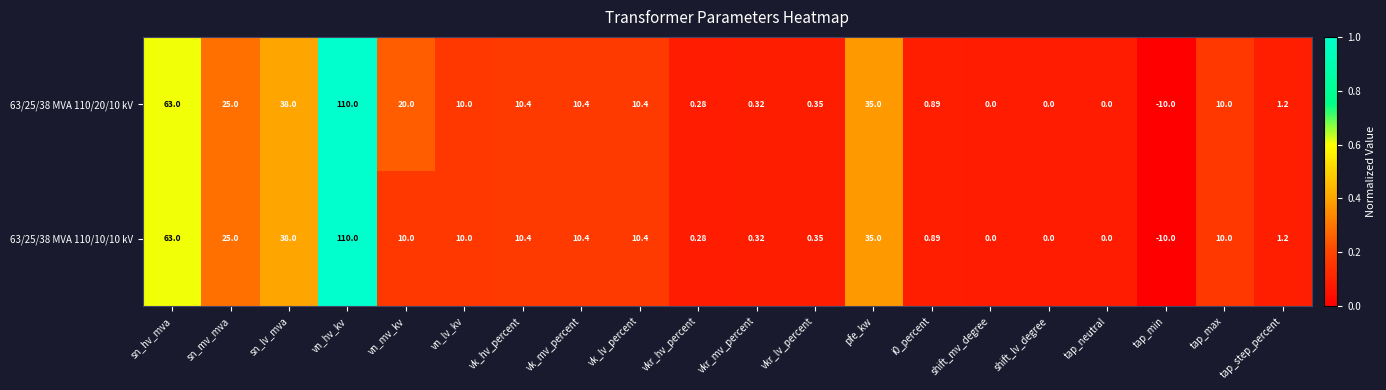

At which category is the sum across all series the highest?

vn_hv_kv